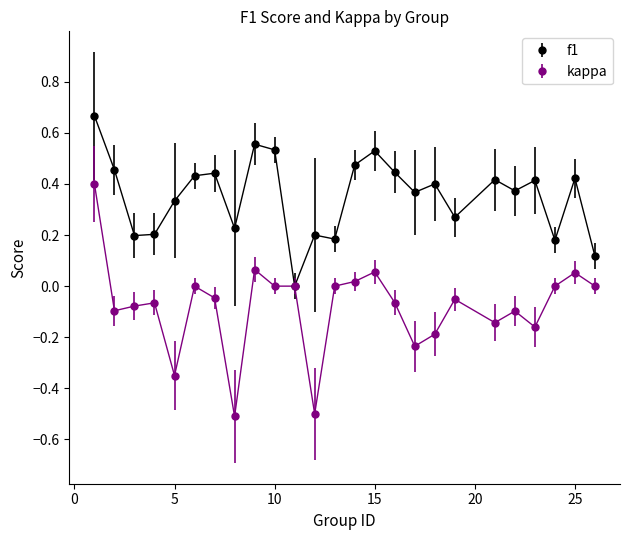

True or false: kappa has more than 2 points higher than both neighbors.

True